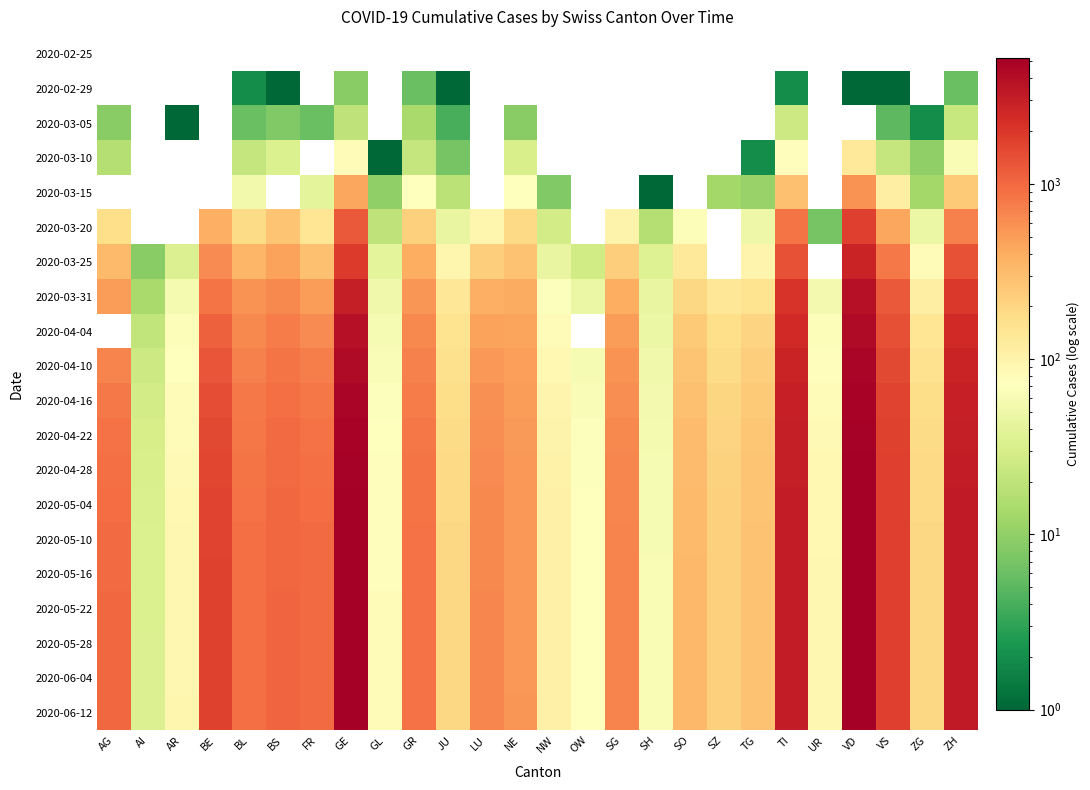

The value of 2020-04-28 at AI is 44.9. True or false?

False